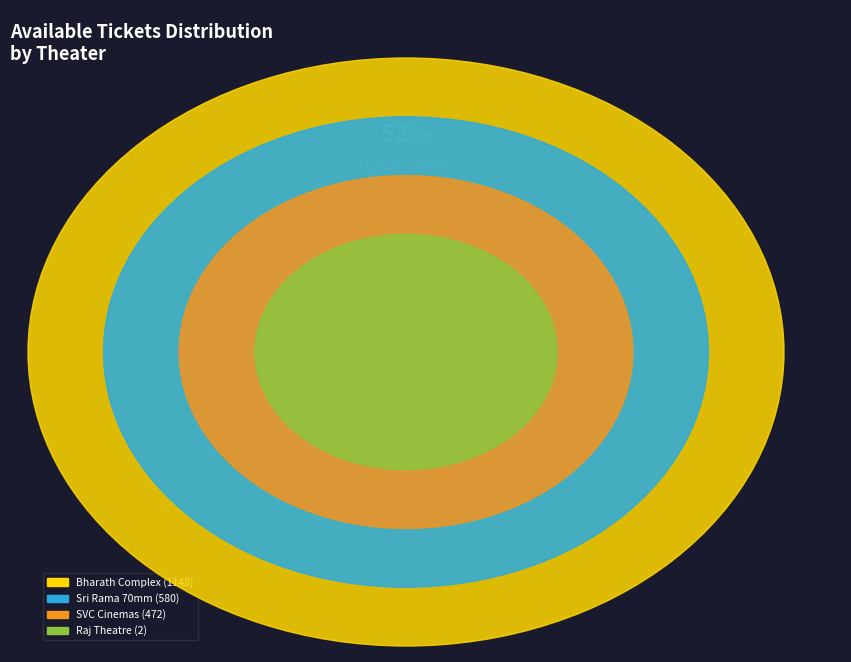

What is the total percentage of Sri Rama 70mm, River View Colony and Raj Theatre, R S Road?

26.4%